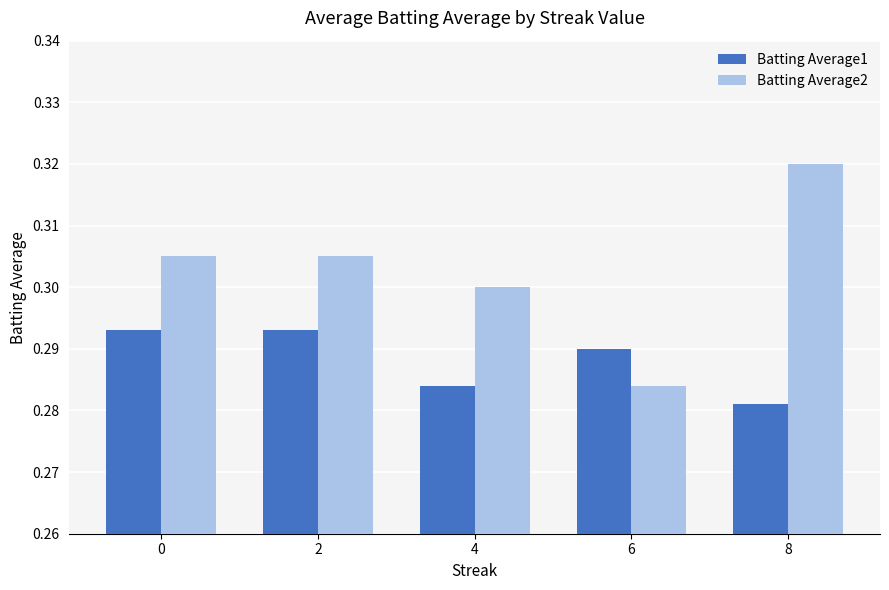

How many Batting Average2 values are between 0 and 1?

5